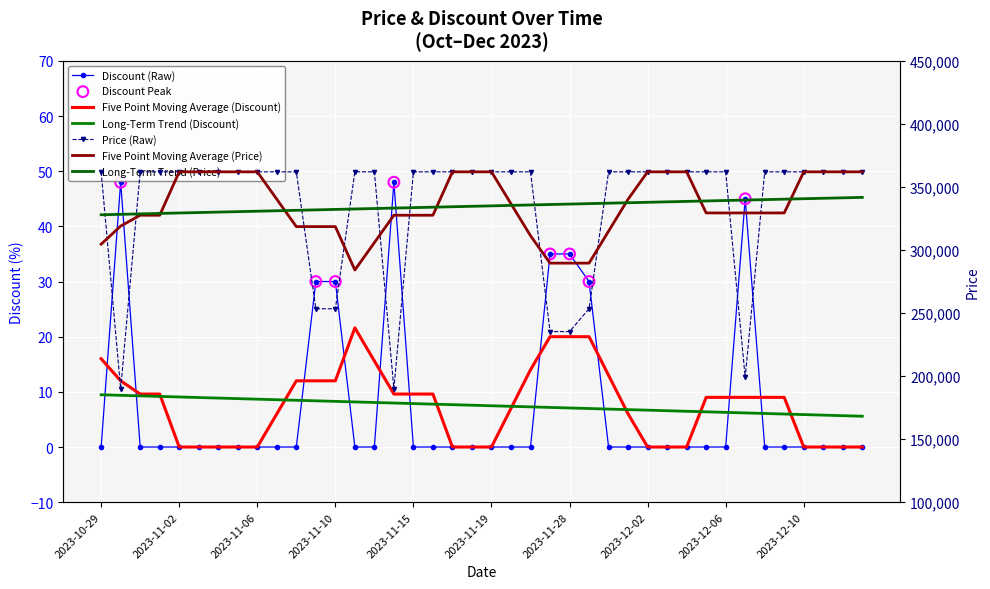

Which series reaches the minimum Y coordinate?

Discount